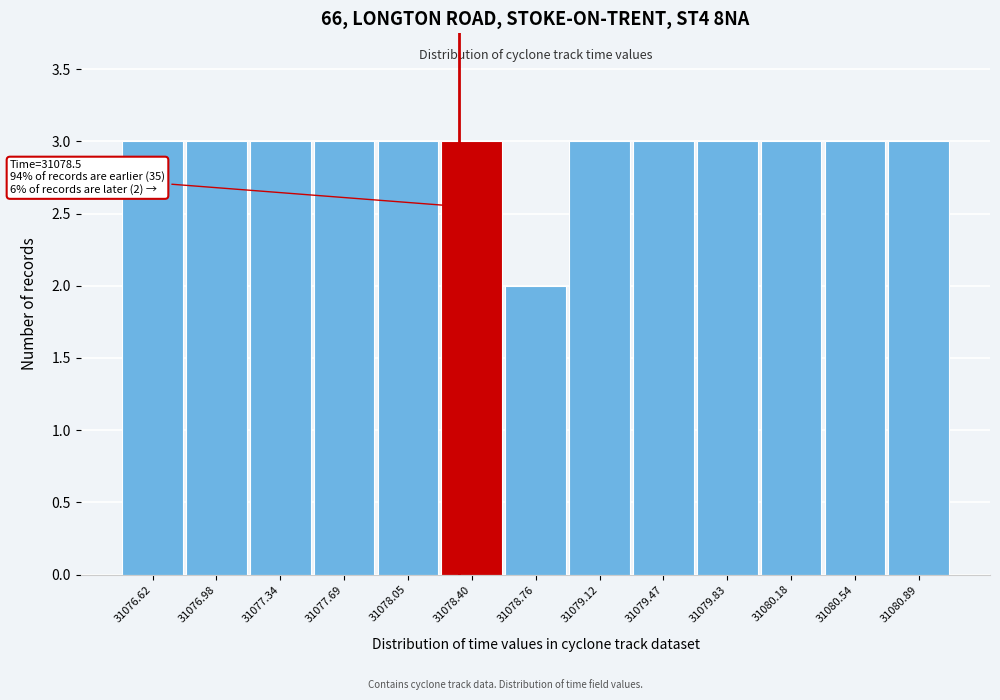

Reading right to left, list all the values displayed in this chart.

3	3	3	3	3	3	2	3	3	3	3	3	3